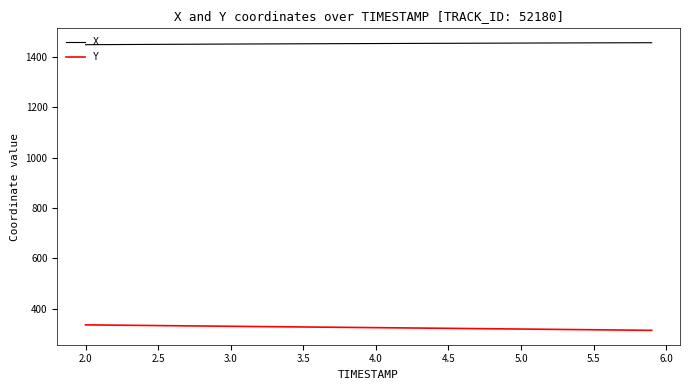

What is the highest value of the Y series?

335.3